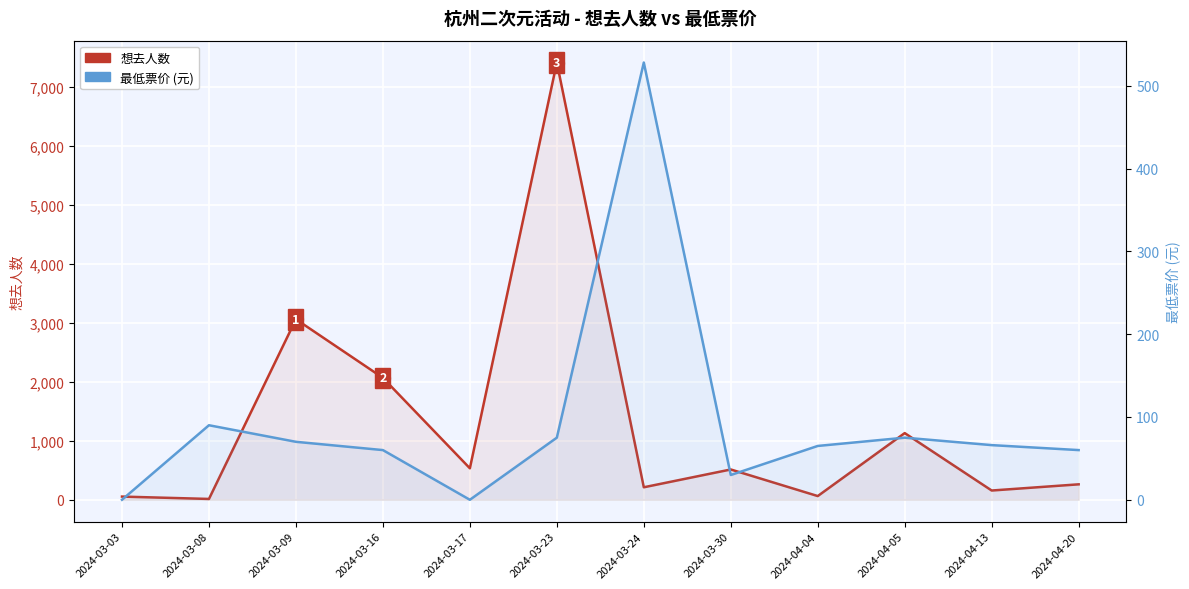

Which label corresponds to the smallest value in the chart?

2024-03-03